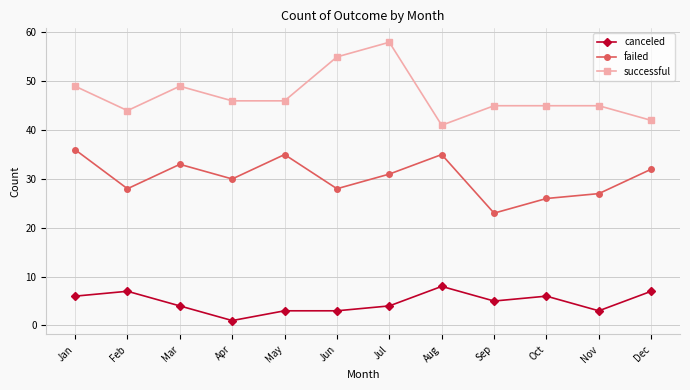

The canceled series shows 6 at Jan. True or false?

True